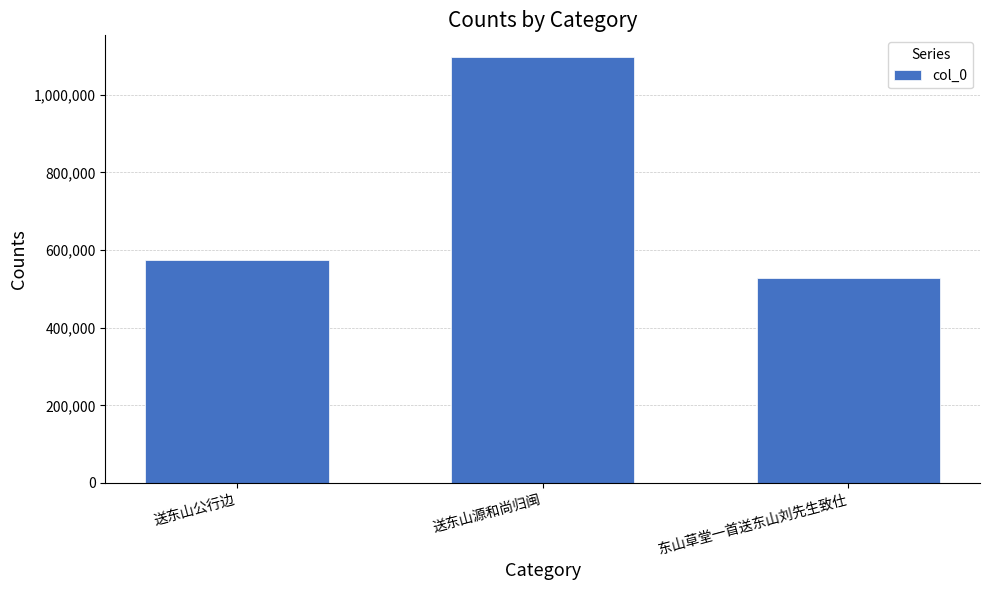

What is the sum of all values?

2201290